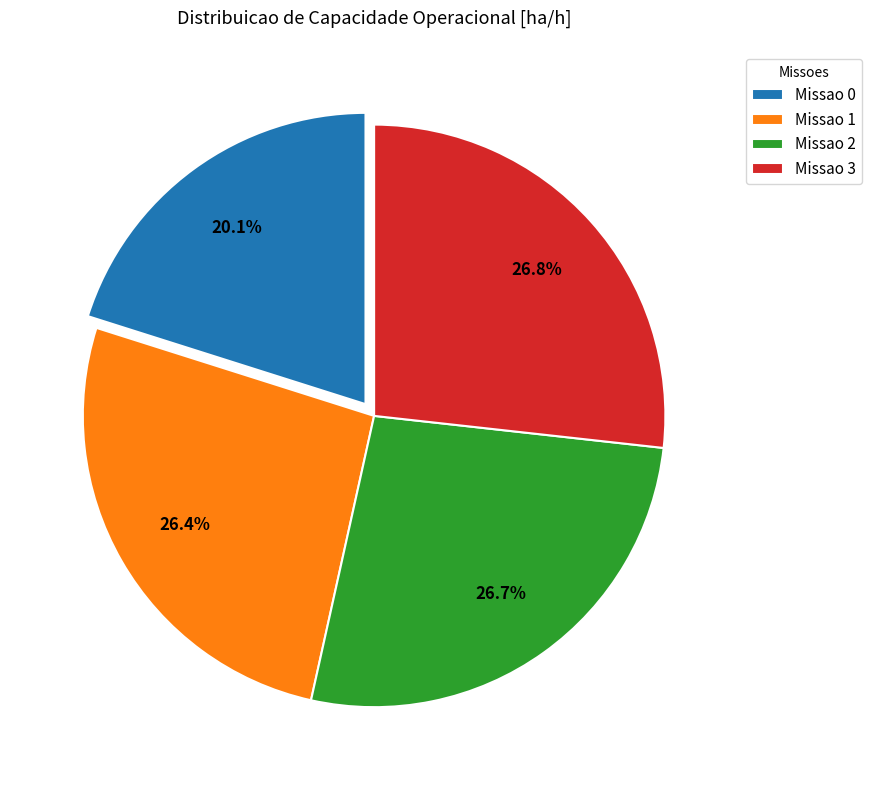

To the nearest percent, what is the difference between the largest and smallest slice percentages?

7%